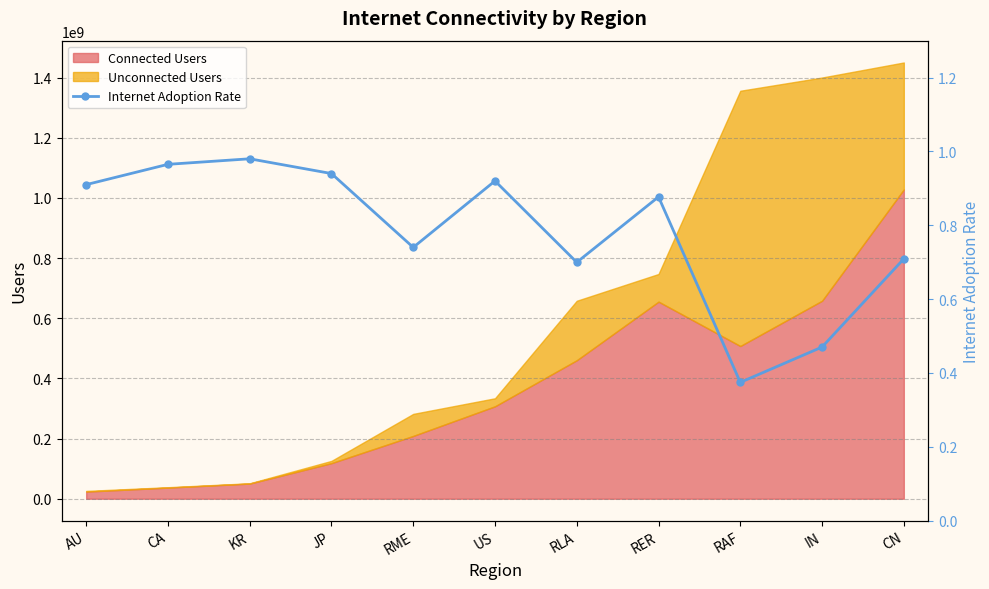

What is the smallest value displayed?

0.4